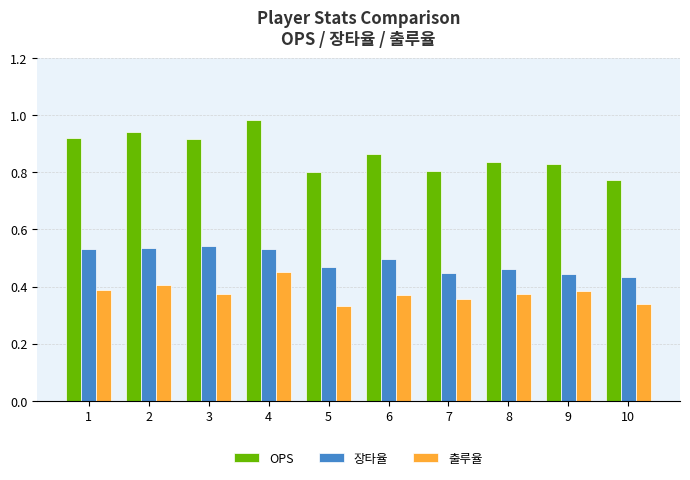

How many 출루율 values are between 0 and 1?

10